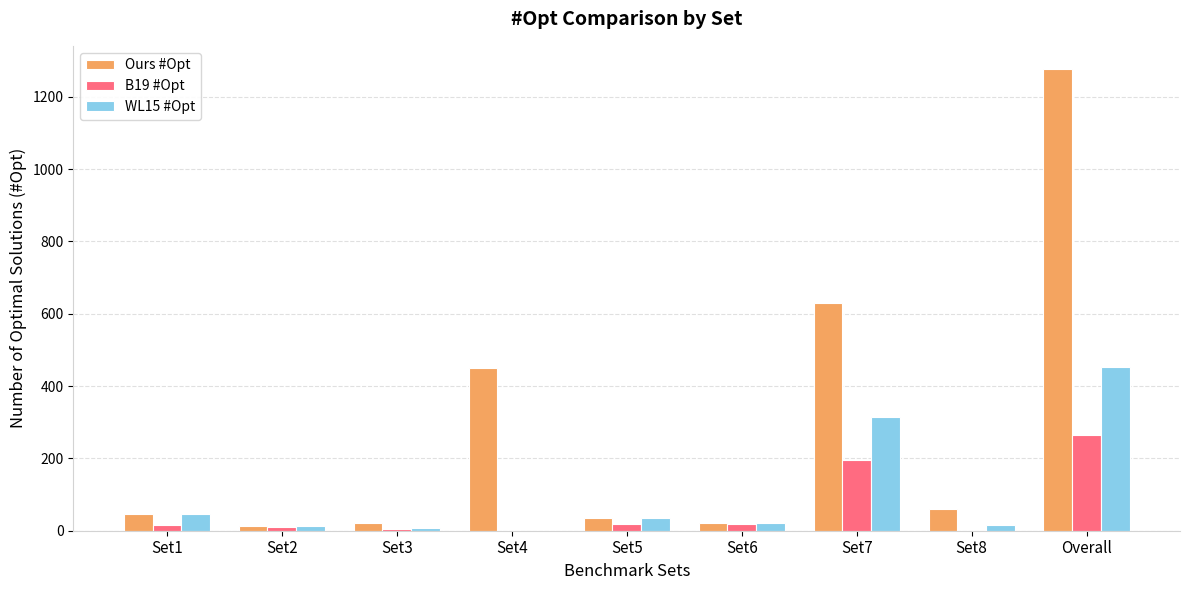

Which category has the highest value across all series?

Overall